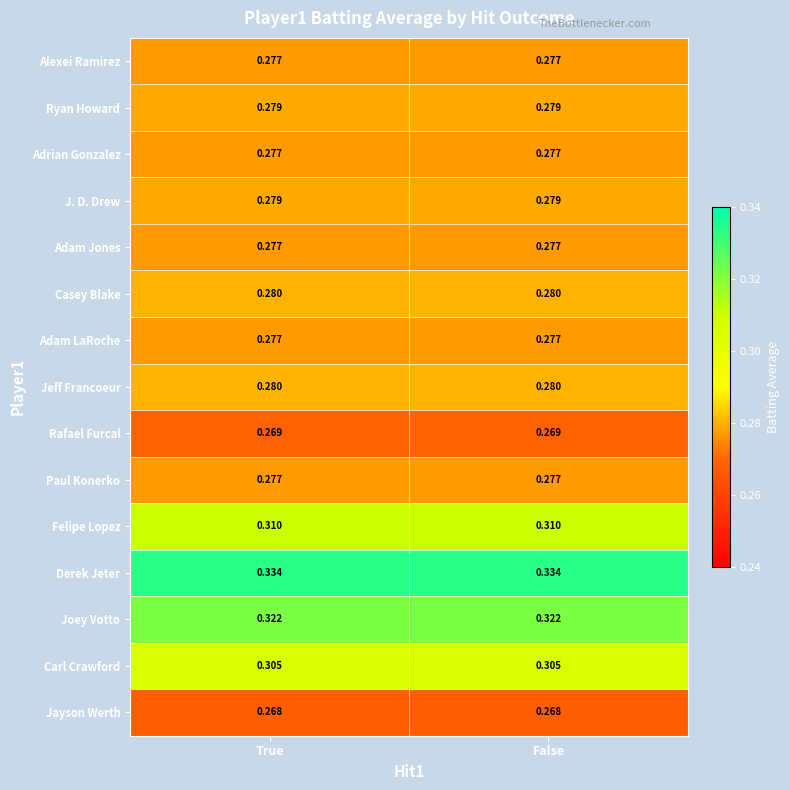

Which series has the largest total across all categories?

Derek Jeter